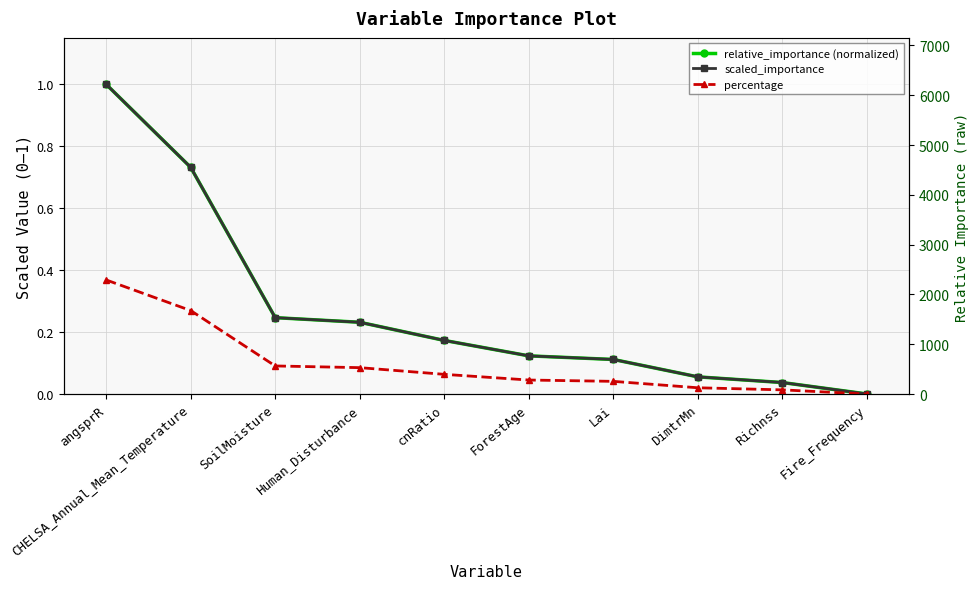

Does the chart have visible grid lines?

Yes